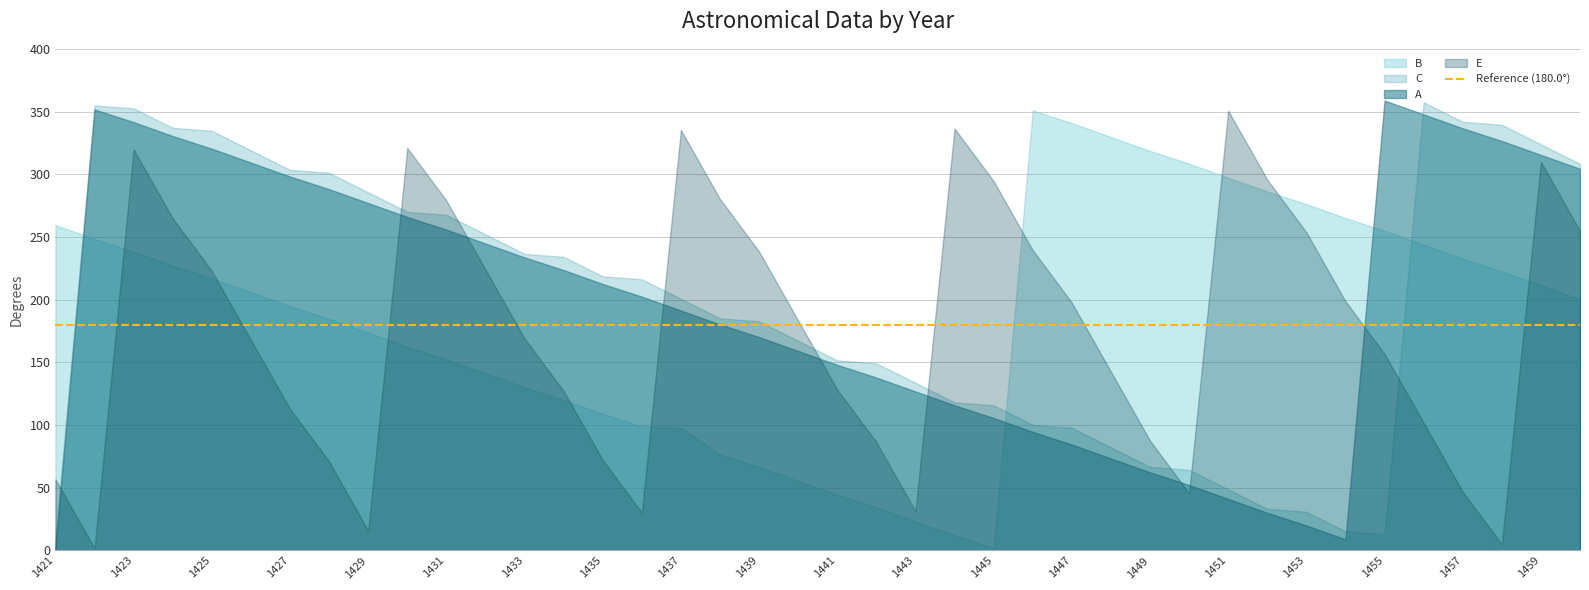

How many interior local peaks does the C series have?

2